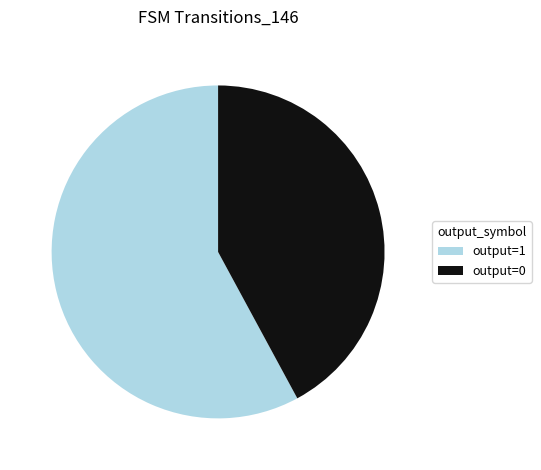

The output=0 slice represents 33% of the pie. True or false?

False